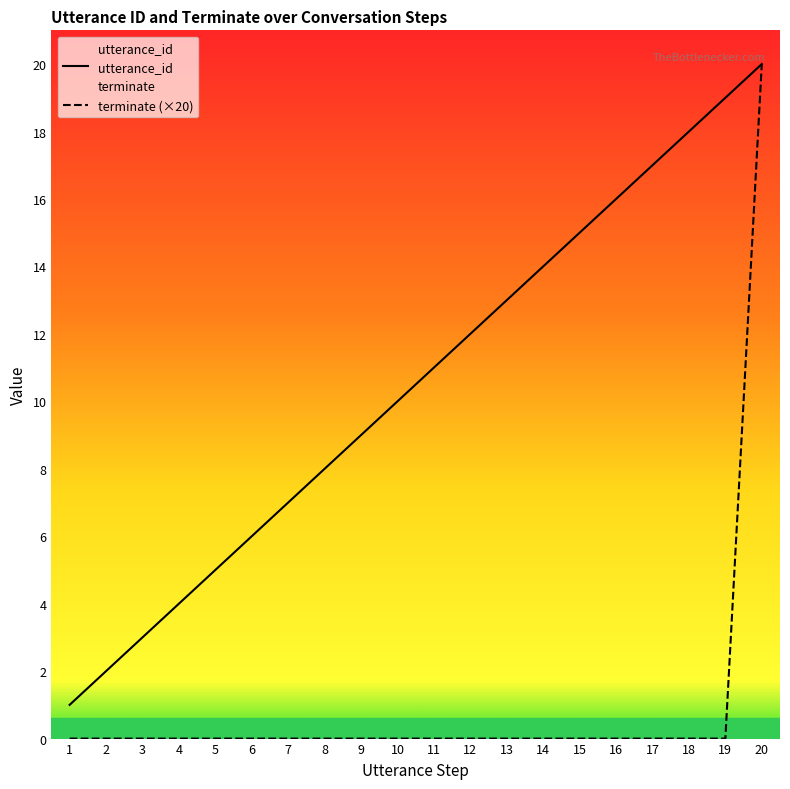

At how many categories does at least one series exceed 16?

4